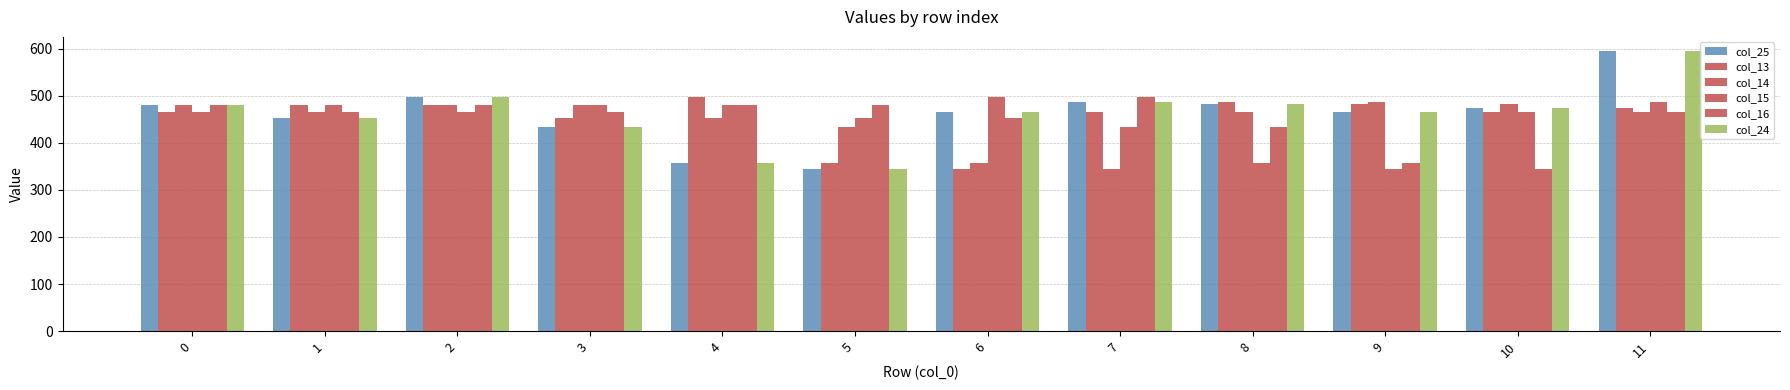

Are the bars grouped side by side (vs. stacked)?

Yes